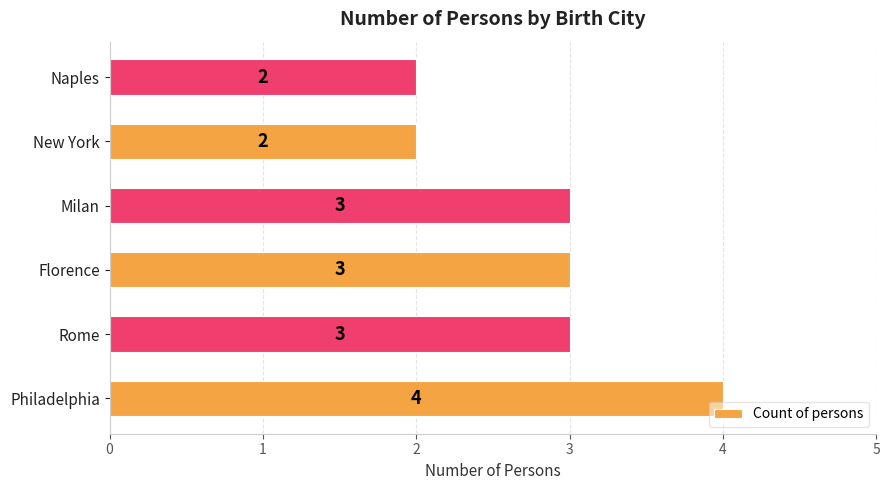

Count the values in the range 2 to 3.

5